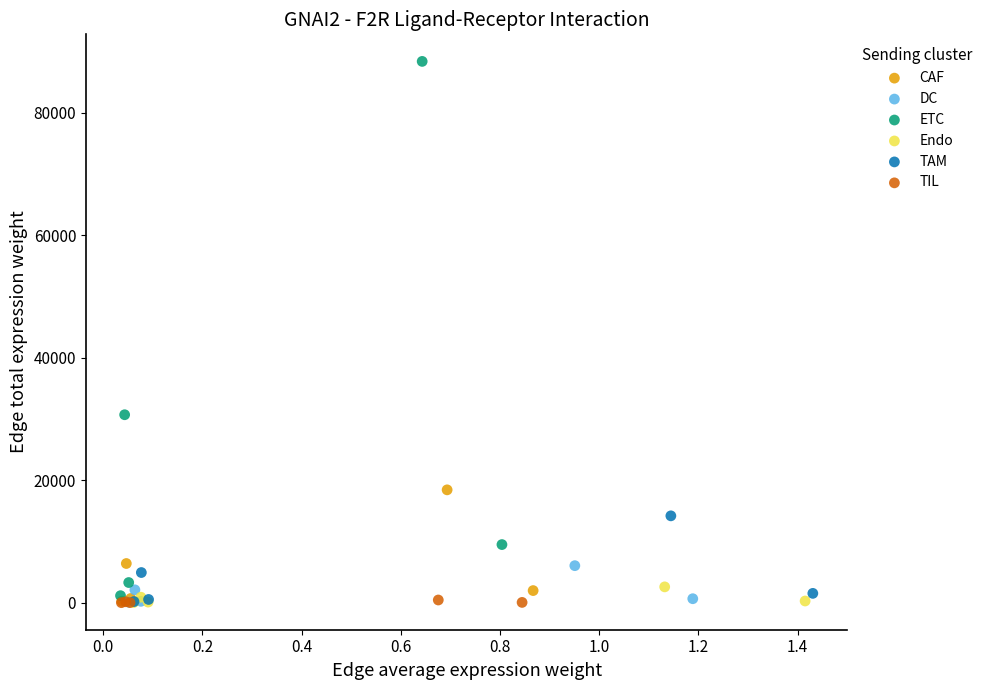

Which series has the widest spread of Y values?

ETC